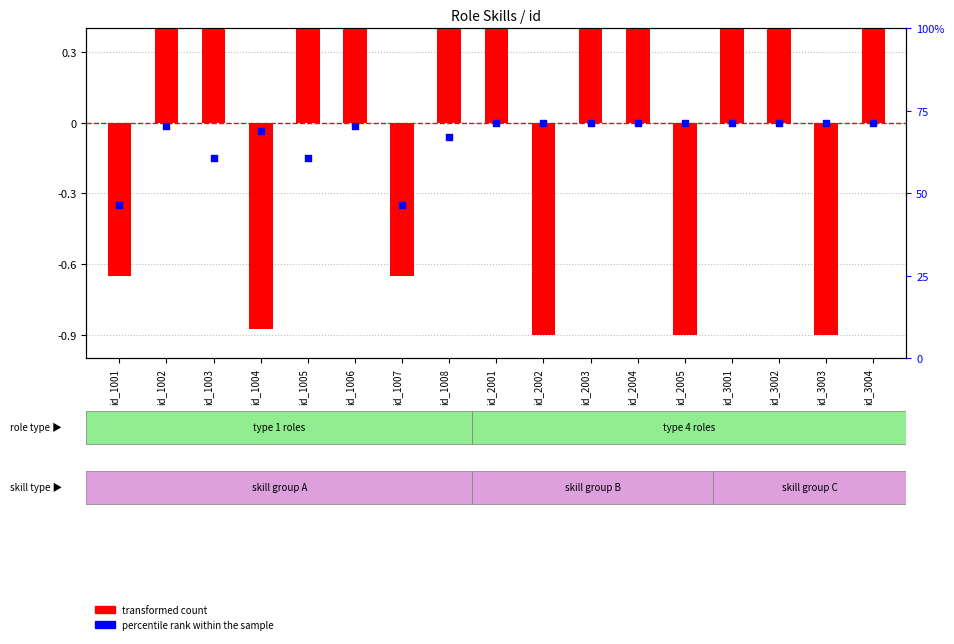

Which series reaches the maximum Y coordinate?

transformed count